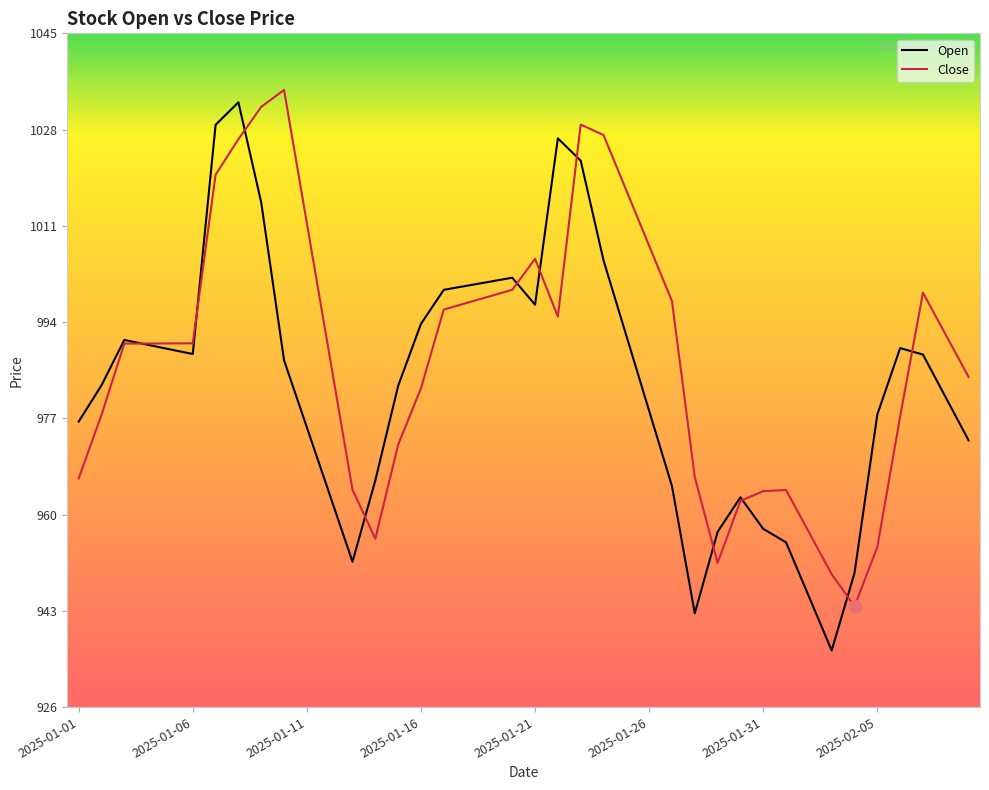

What is the highest value of the Close series?

1034.7